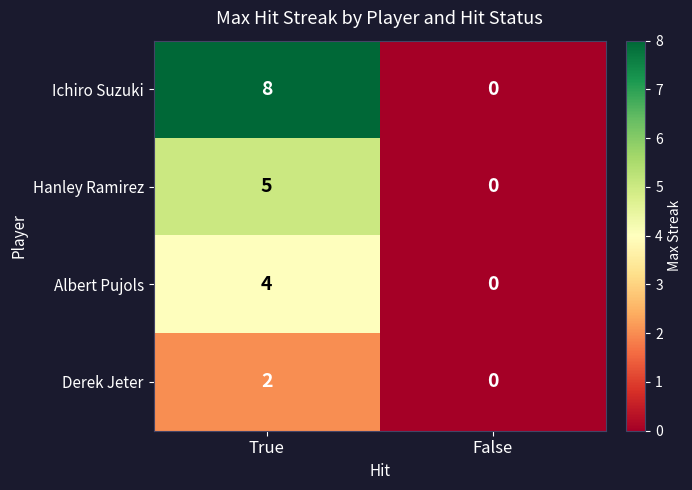

At which category is the sum across all series the highest?

True